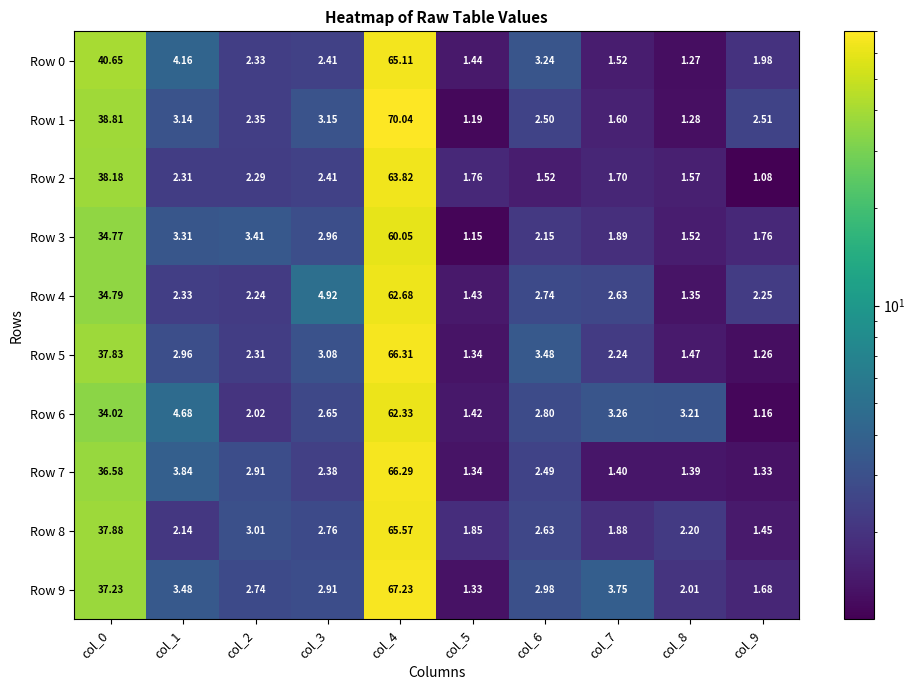

Is the value of Row 5 at col_5 greater than the value of Row 6 at col_7?

No